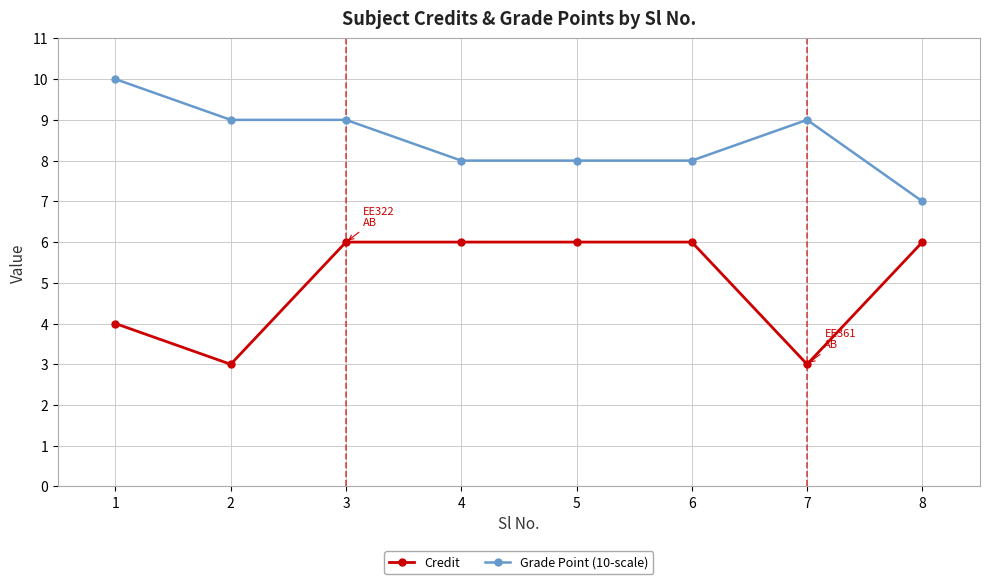

True or false: Grade Point (10-scale) has more than 0 points higher than both neighbors.

True